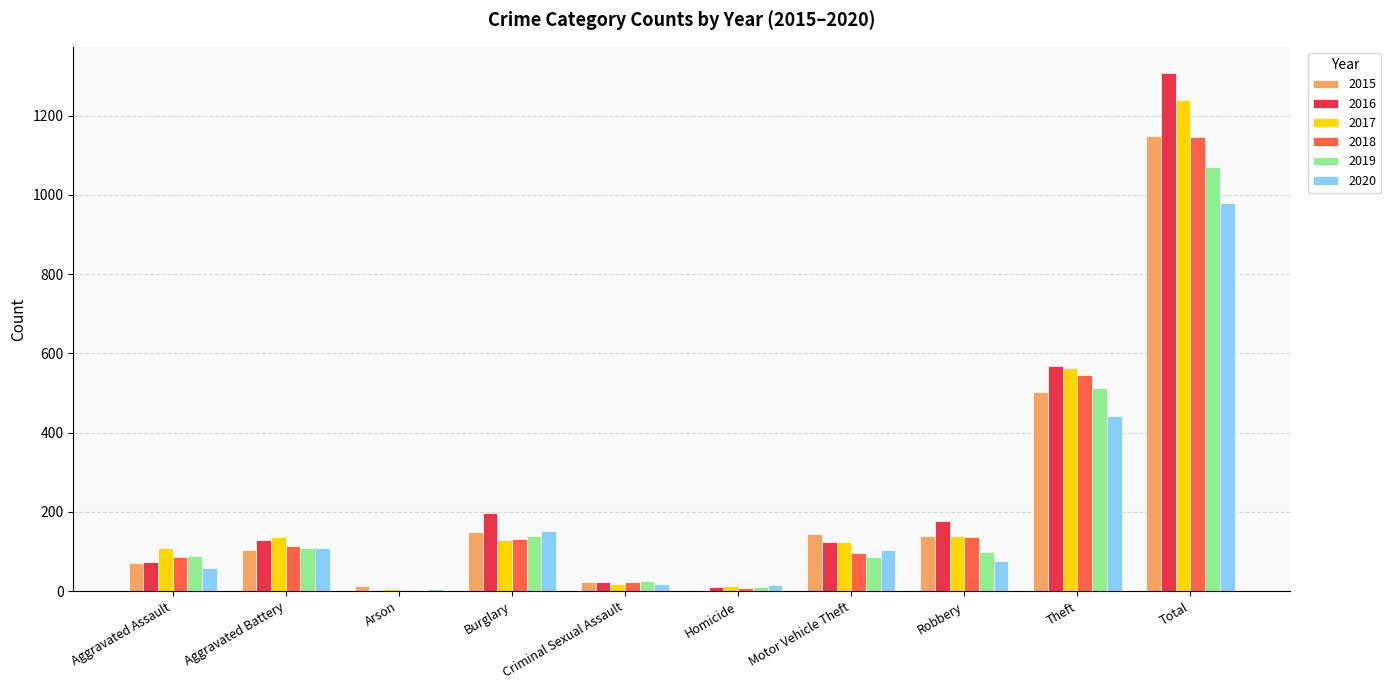

True or false: 2017 has a value of 184 at Burglary.

False